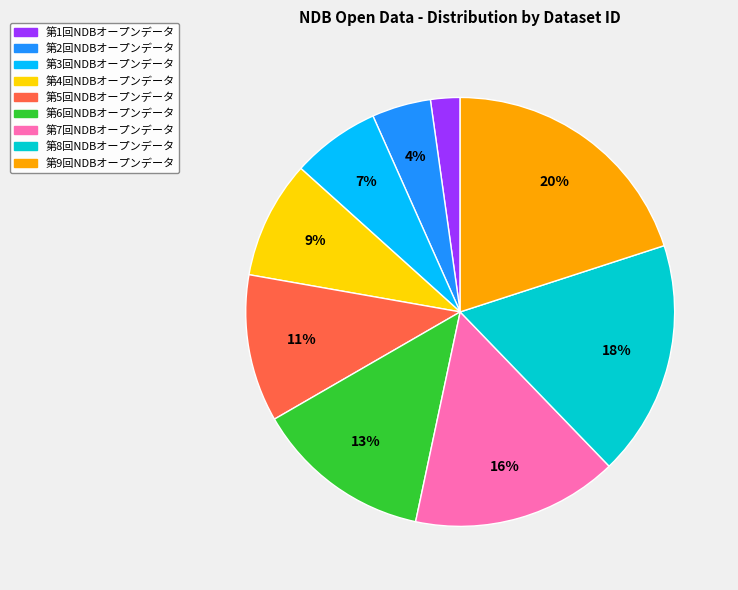

Is it true that 第5回NDBオープンデータ is 22% of the pie?

False